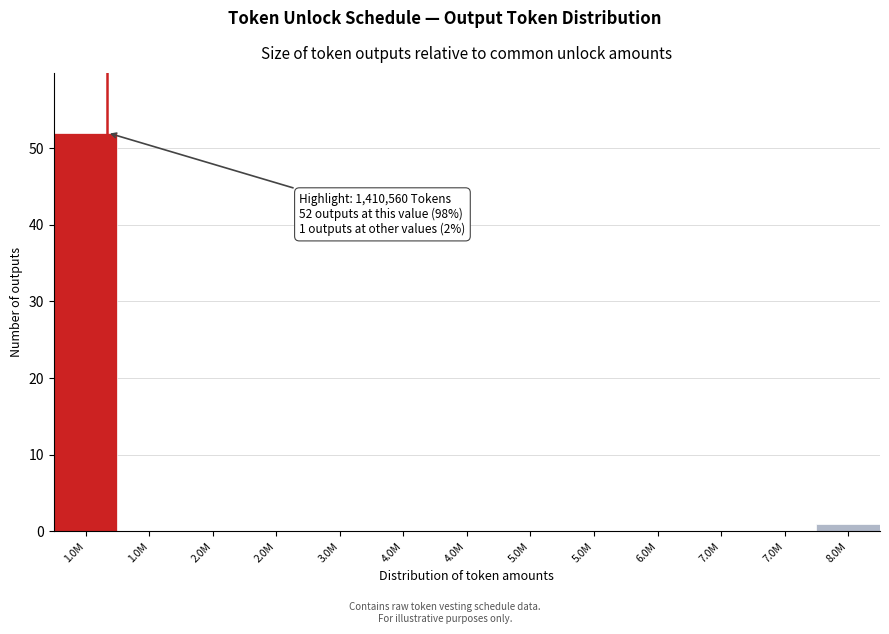

Are the bars horizontal?

No